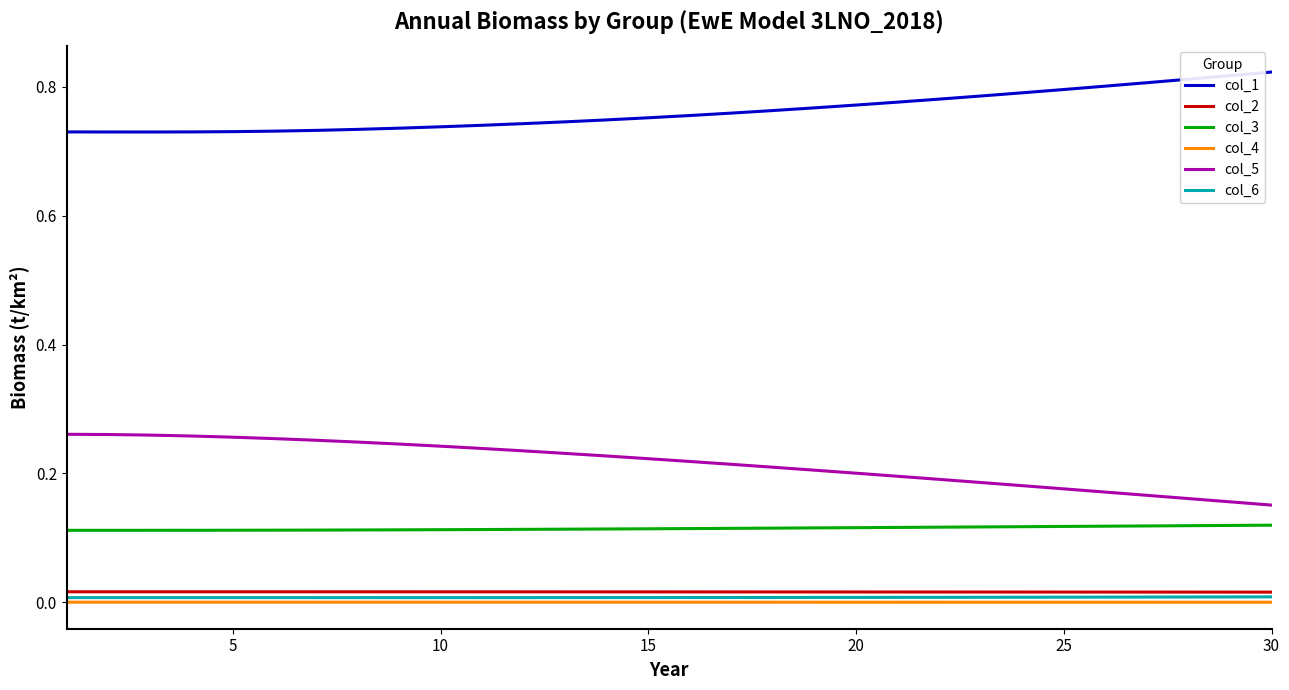

Which series has the largest total across all categories?

col_1